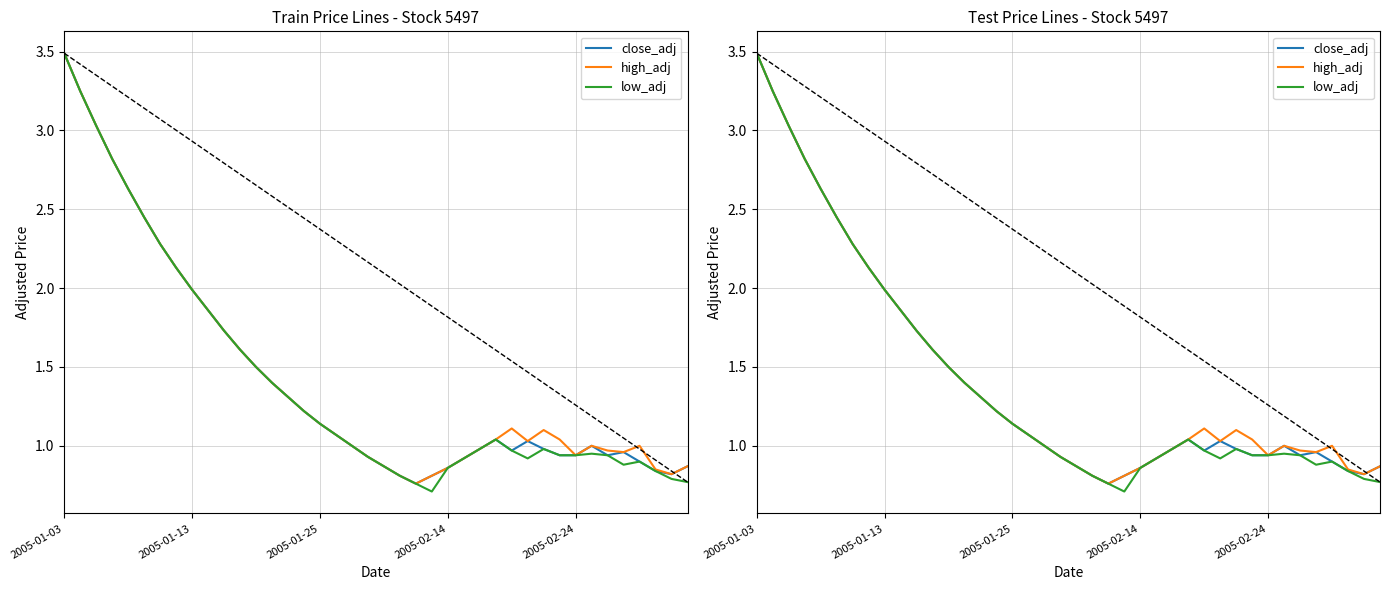

True or false: high_adj and low_adj cross at least once.

False